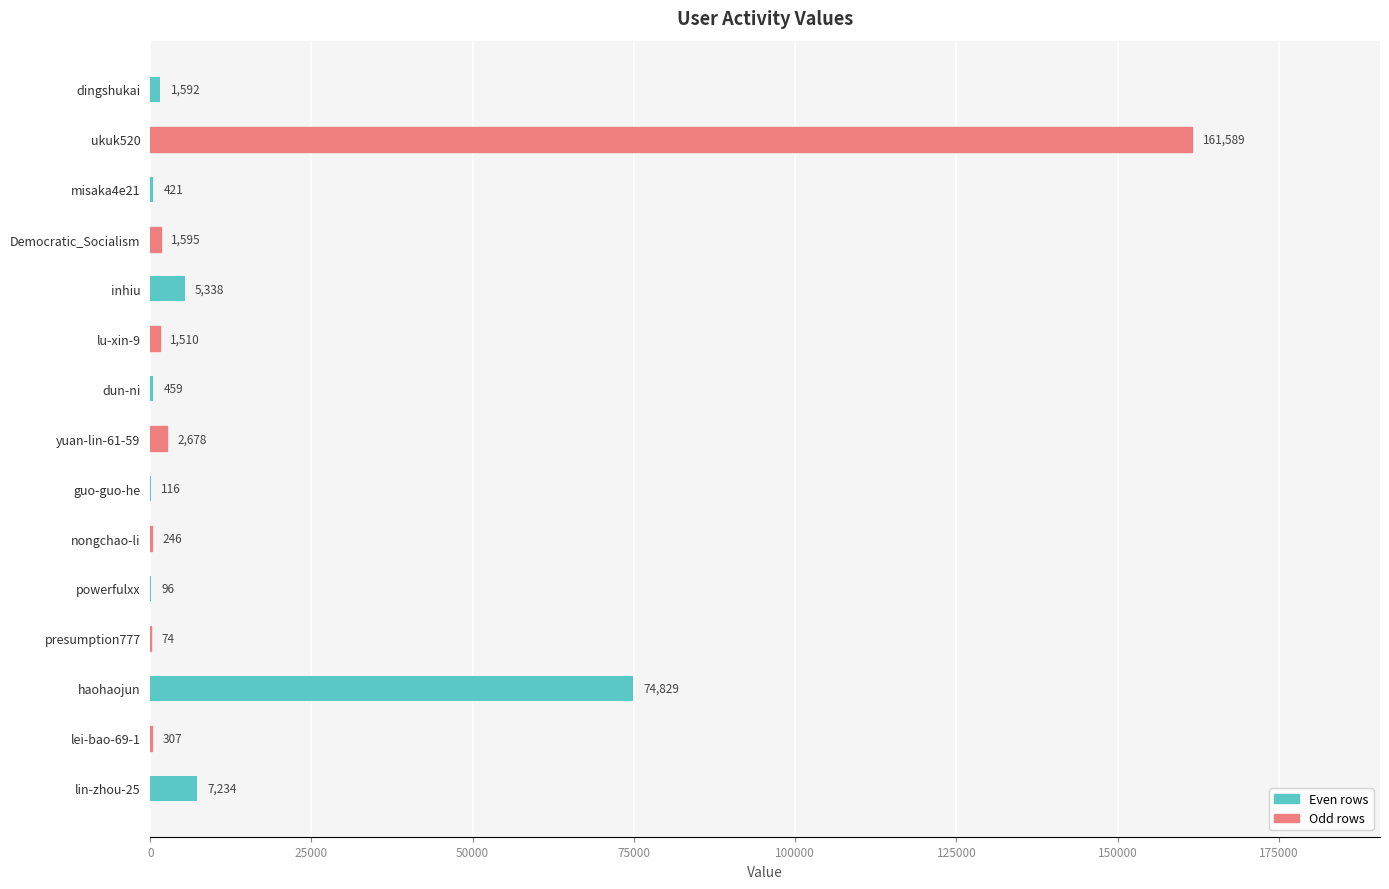

Approximately how many times larger is the value at inhiu compared to misaka4e21?

12.7